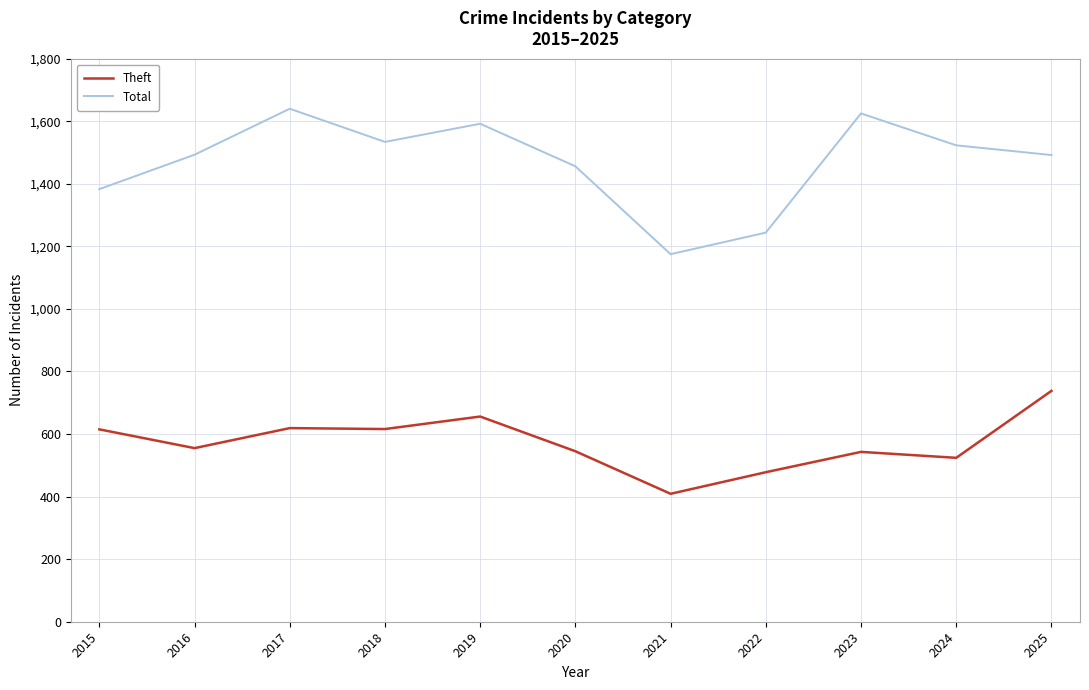

True or false: Theft and Total intersect in this chart.

False